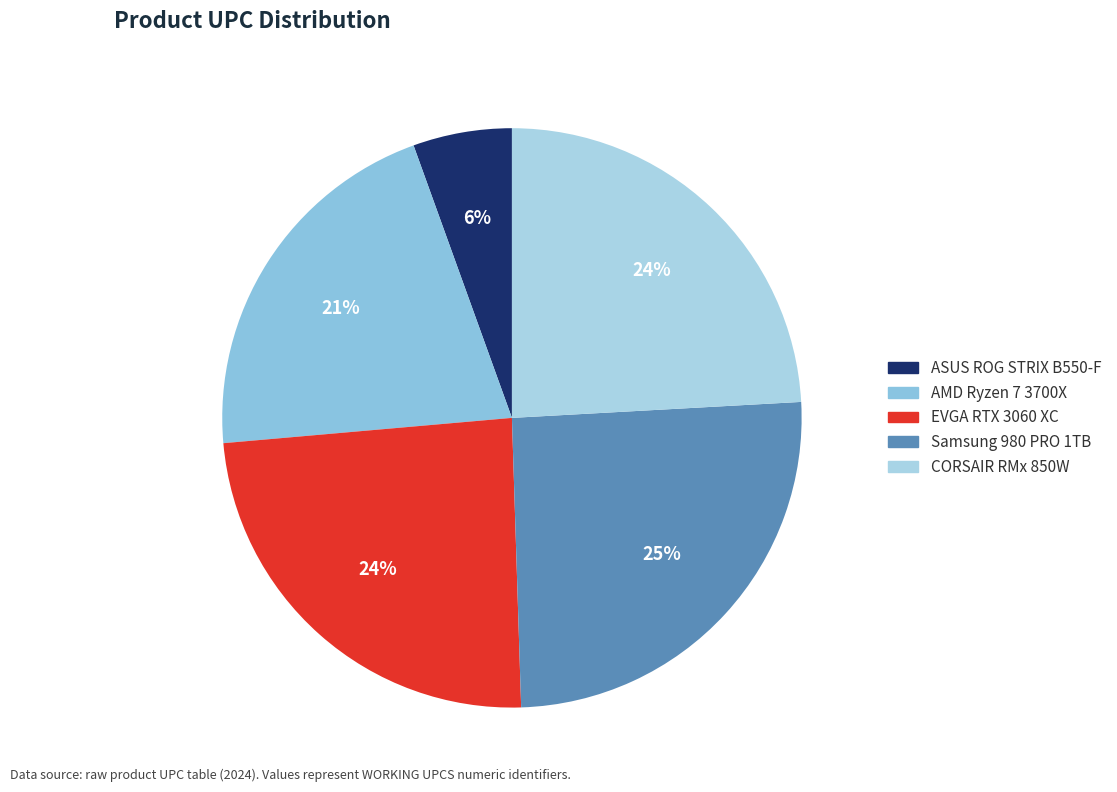

How many slices are in this pie chart?

5